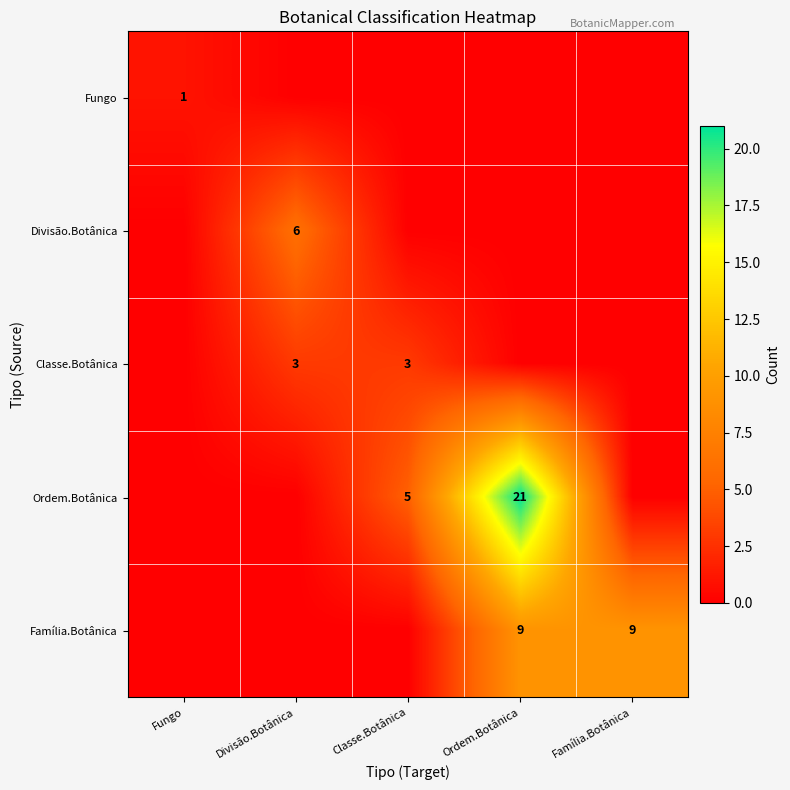

Is it true that Família.Botânica equals 9 at Ordem.Botânica?

True